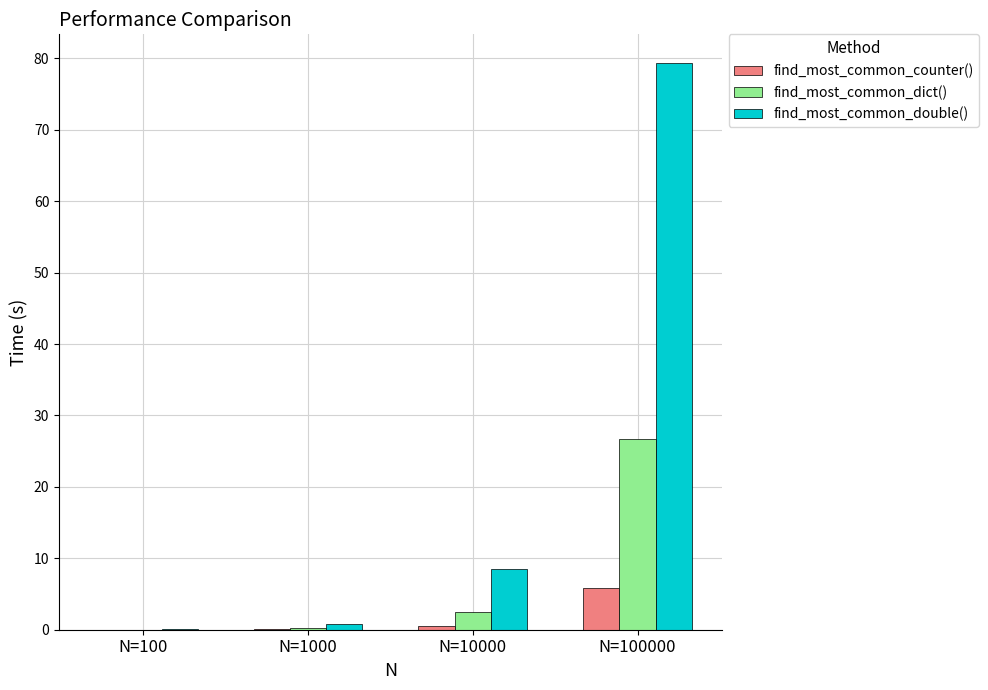

Which category has the highest value in the find_most_common_dict() series?

N=100000